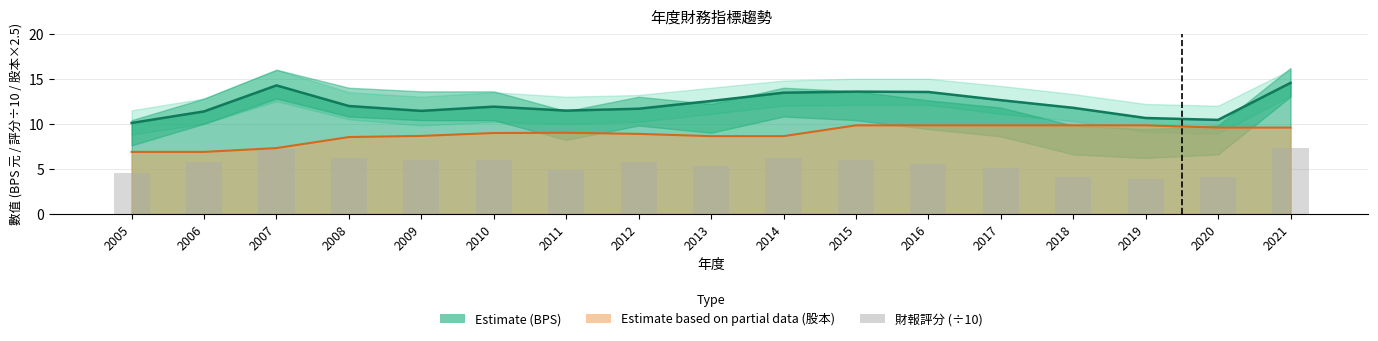

What is the sum of the BPS (元) values at 2006 and 2011?

22.8